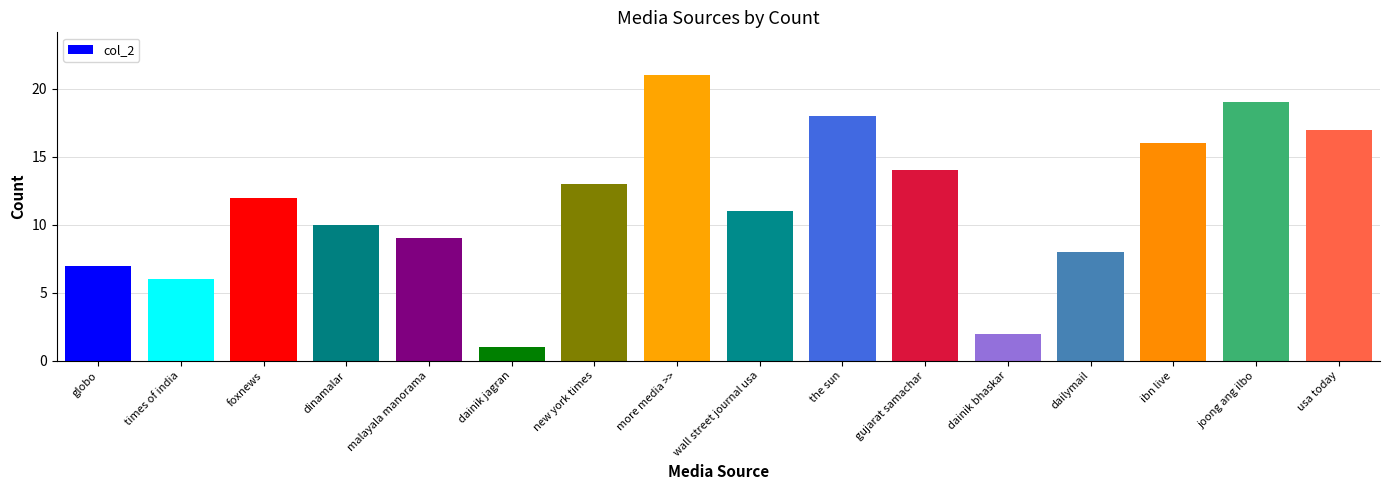

Reading left to right, extract all data points from this chart.

globo=7	times of india=6	foxnews=12	dinamalar=10	malayala manorama=9	dainik jagran=1	new york times=13	more media >>=21	wall street journal usa=11	the sun=18	gujarat samachar=14	dainik bhaskar=2	dailymail=8	ibn live=16	joong ang ilbo=19	usa today=17